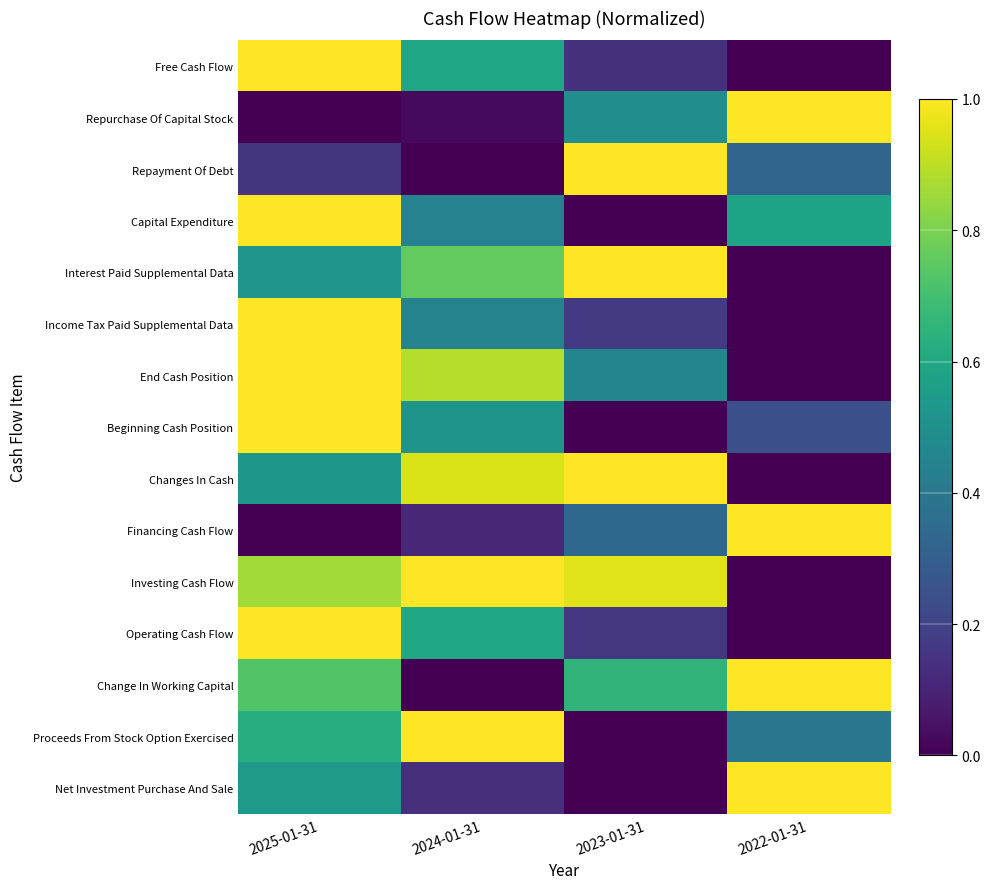

What is the maximum value shown in the chart?

1.0